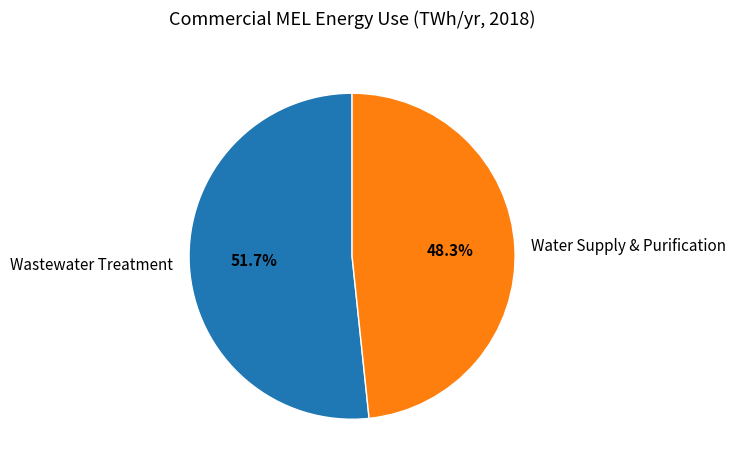

The Wastewater Treatment slice represents 52% of the pie. True or false?

True